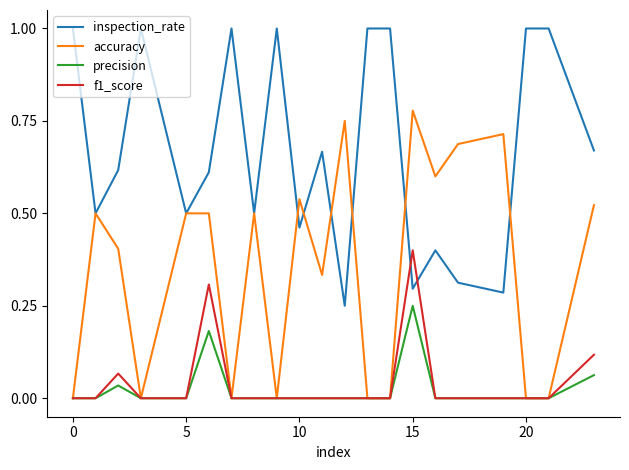

Count the number of data series in this chart.

4